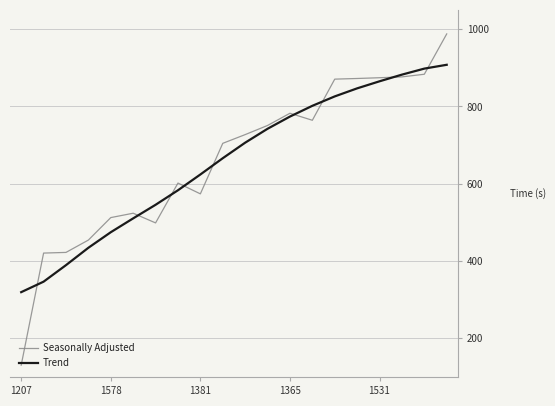

What is the lowest value of the Trend series?

319.5